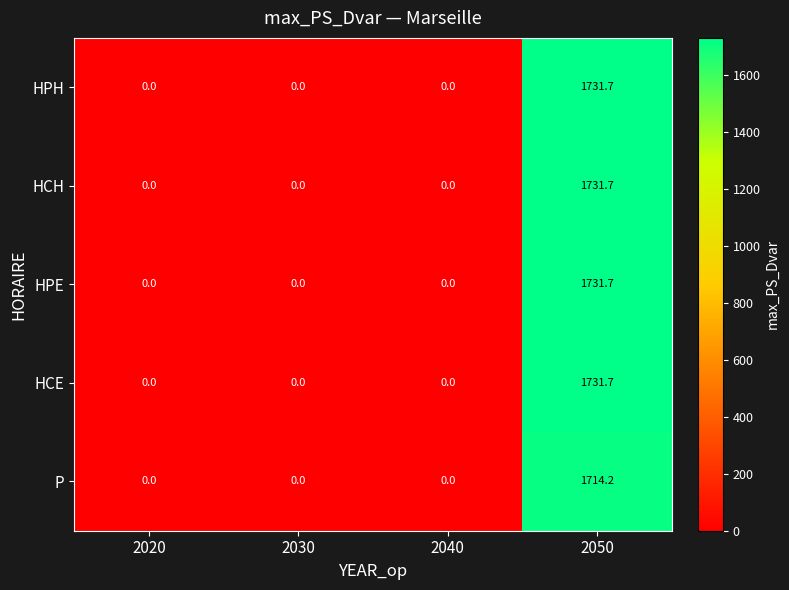

How many positive values does the P series have?

1